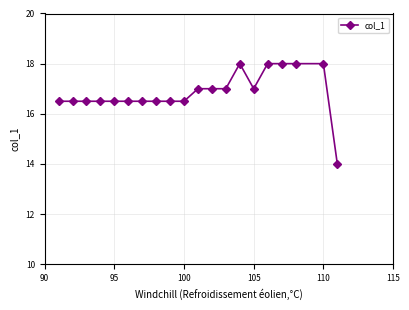

What is the difference between the second highest and minimum values?

4.0